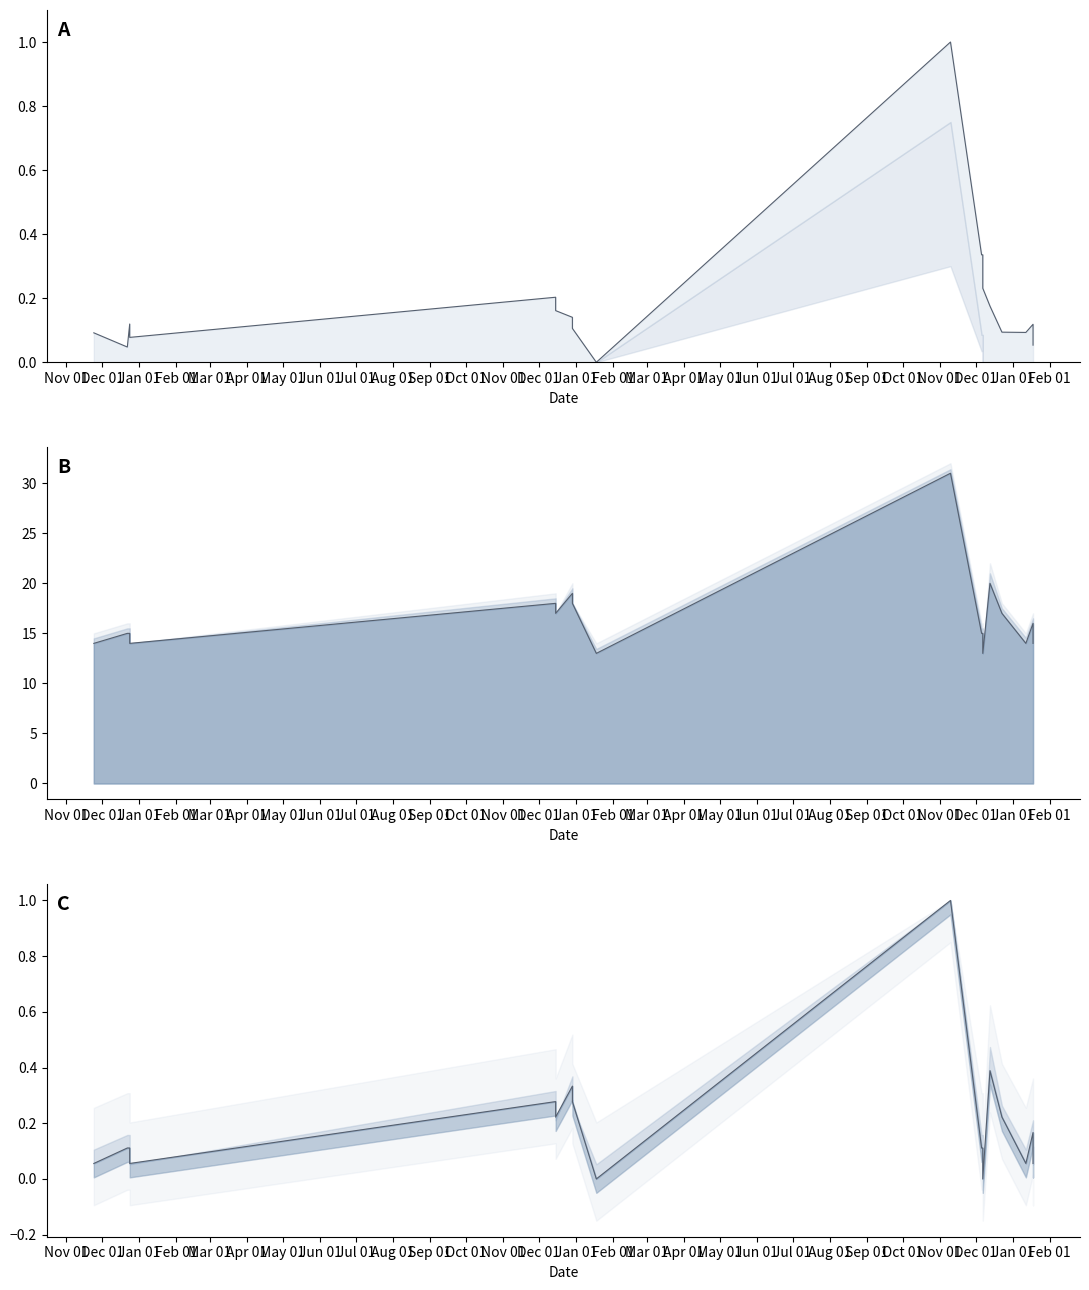

Between Nov 01 and Dec 01, which is larger?

Dec 01